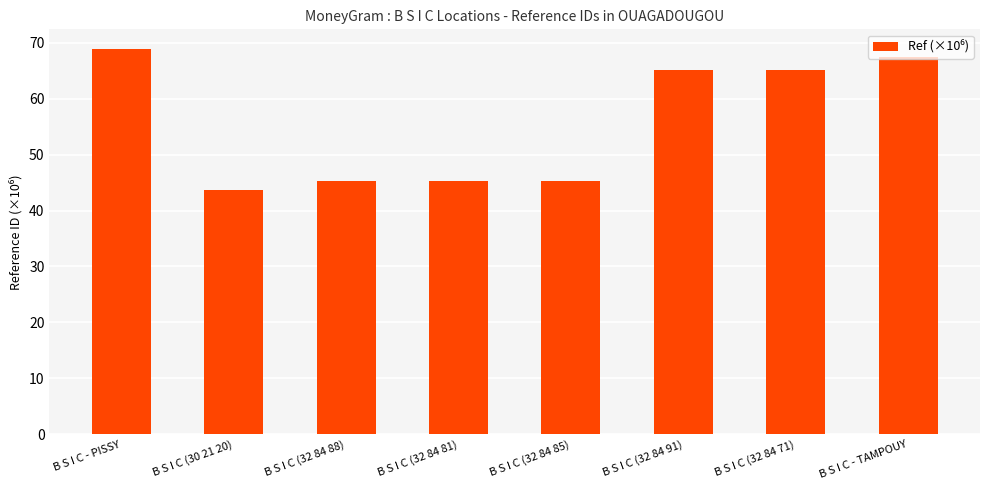

How many values exceed 65?

4